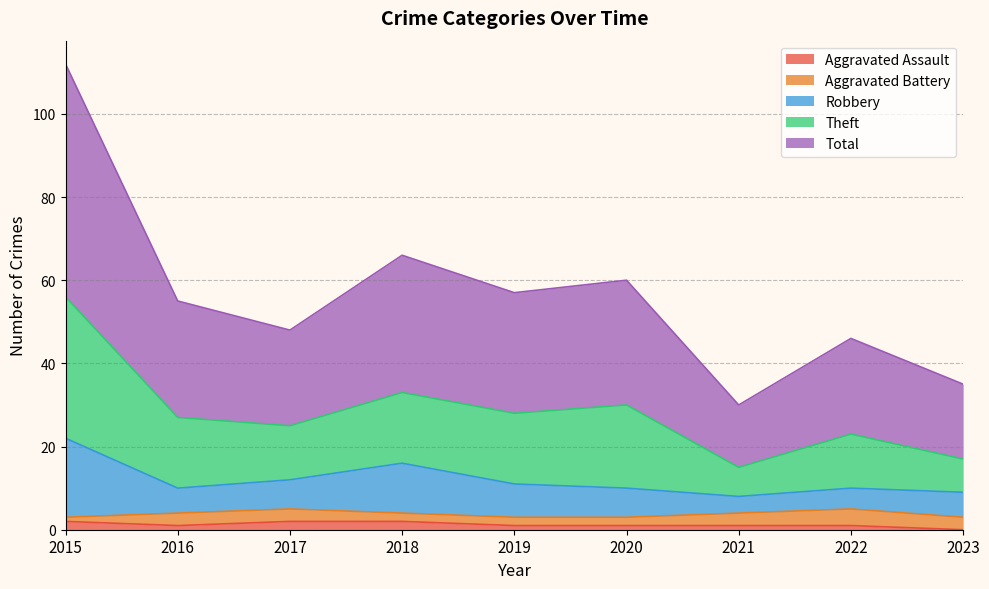

The Aggravated Assault series shows 1 at 2016. True or false?

True